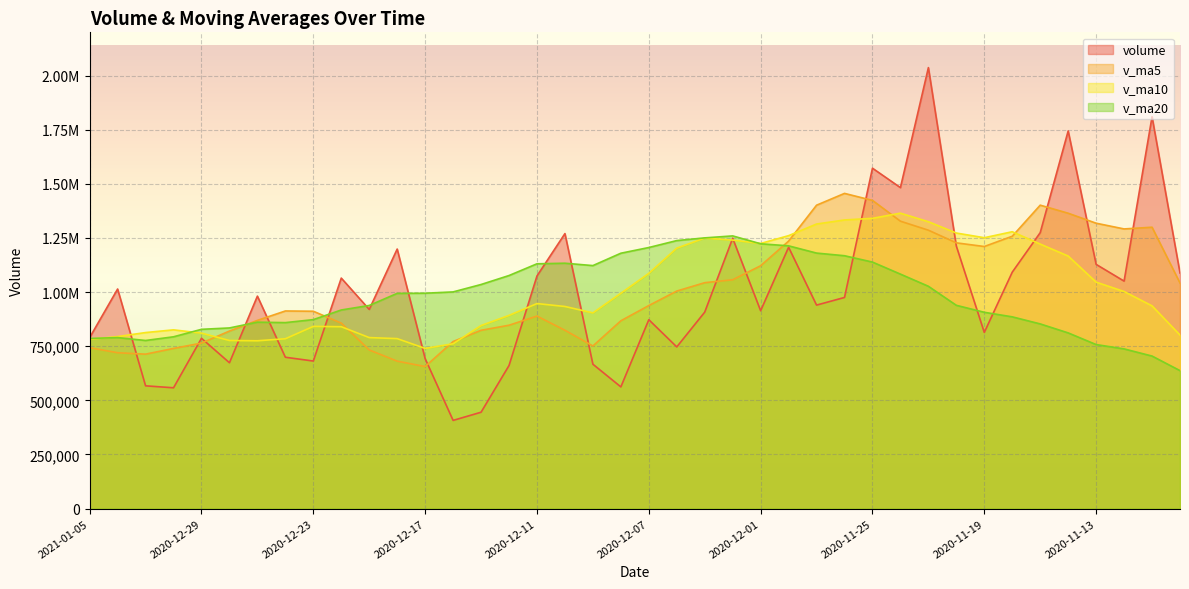

True or false: v_ma10 has more than 2 points higher than both neighbors.

True